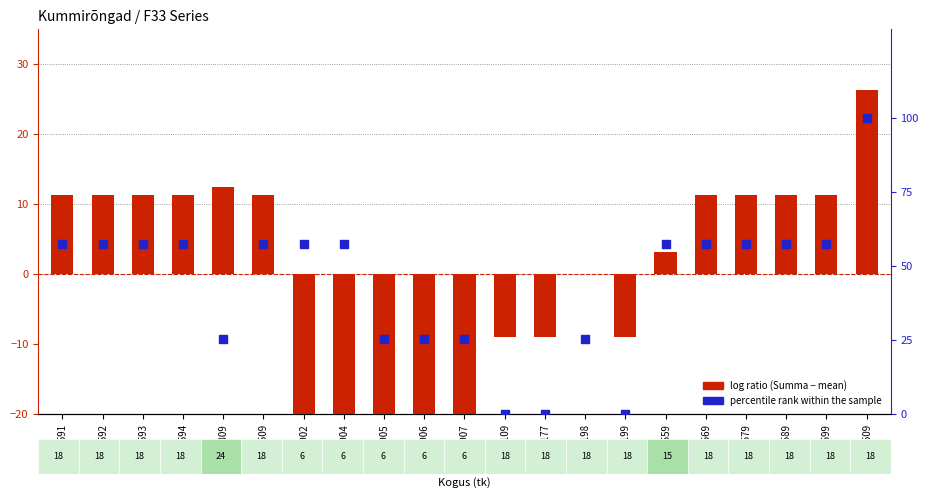

Which series contains the lowest Y value?

log ratio